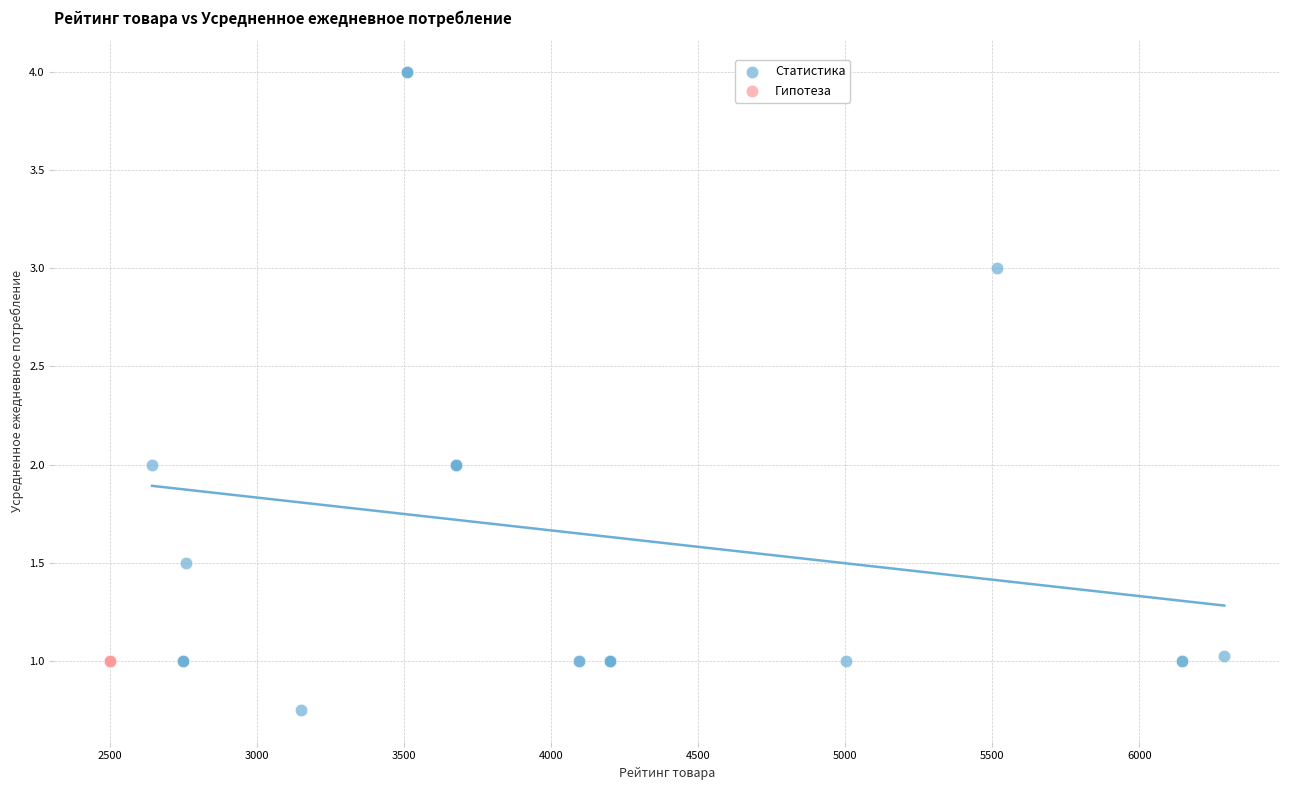

Which series reaches the maximum Y coordinate?

Статистика